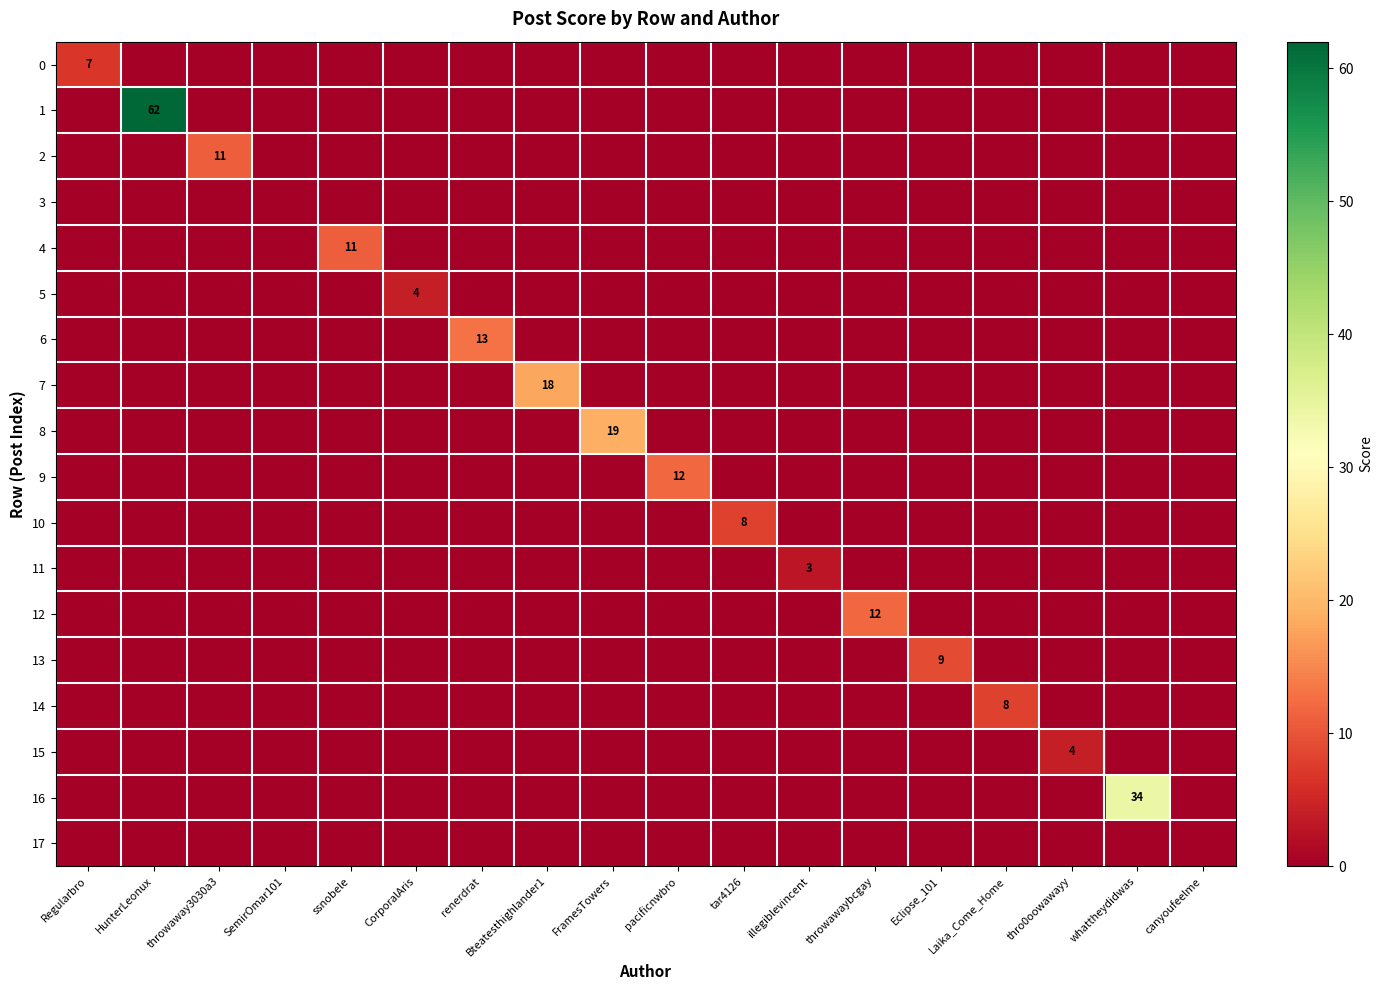

Which label corresponds to the smallest value in the chart?

HunterLeonux